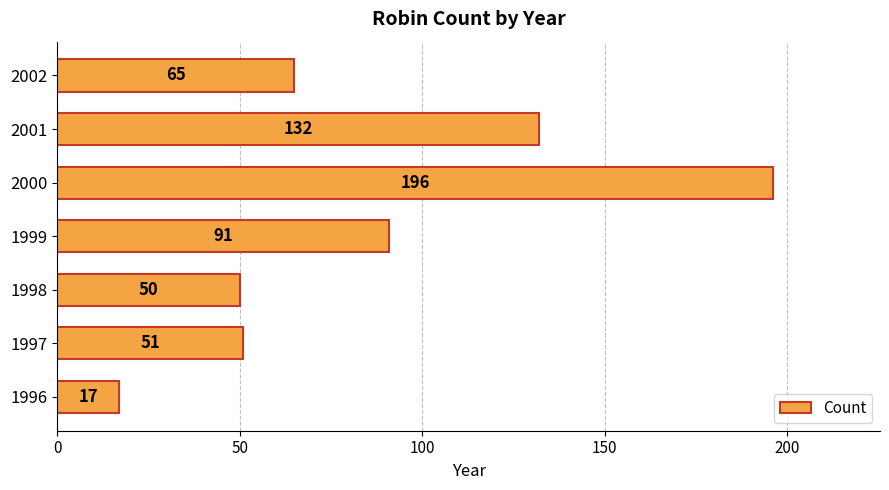

The chart shows a value of 196 at 2000. True or false?

True